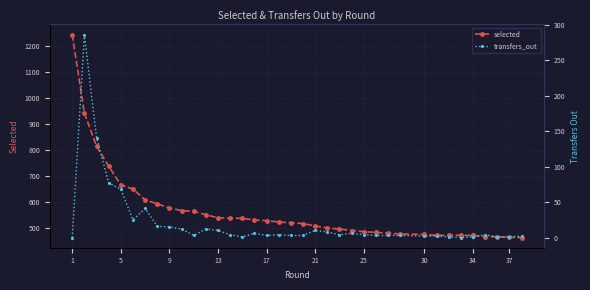

What is the value of the transfers_out point at the 13th from the left?

10